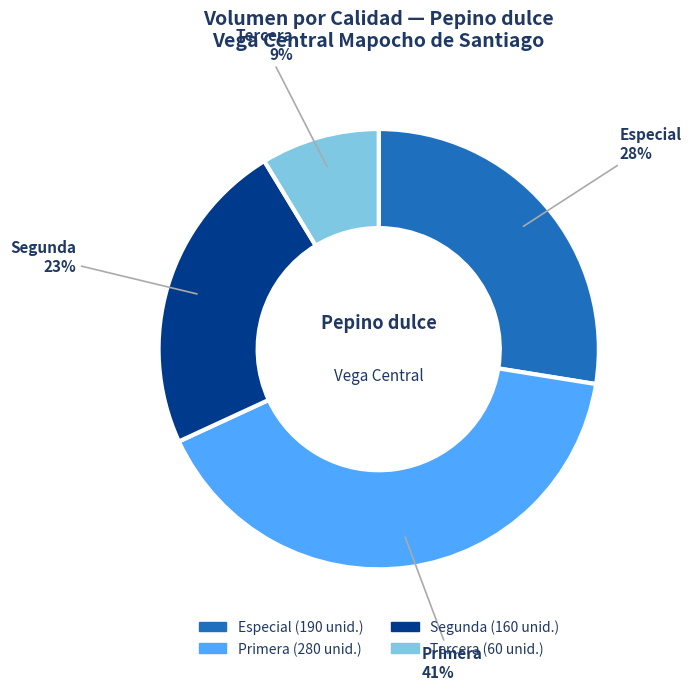

What is the ratio of the value at Segunda to the value at Especial?

0.8